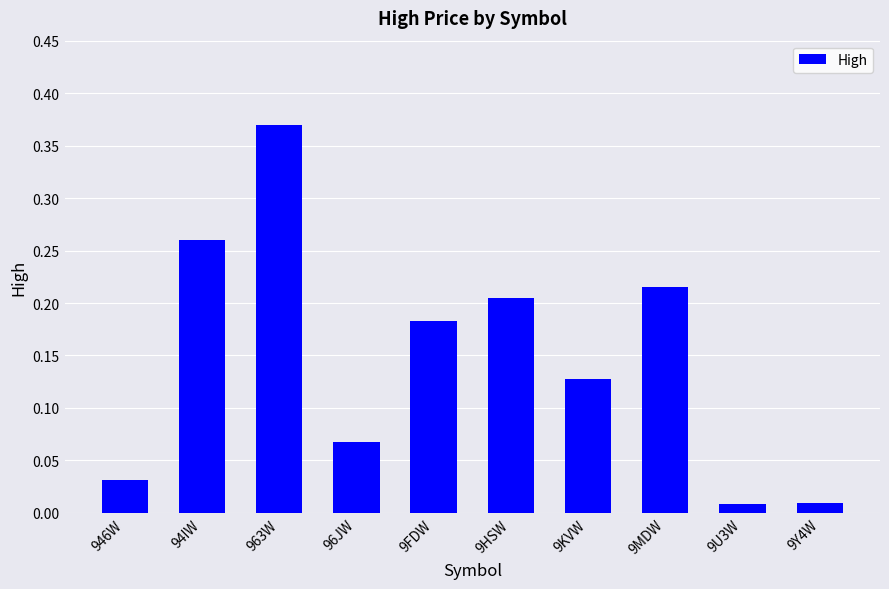

What is the label of the 1st bar from the left?

946W